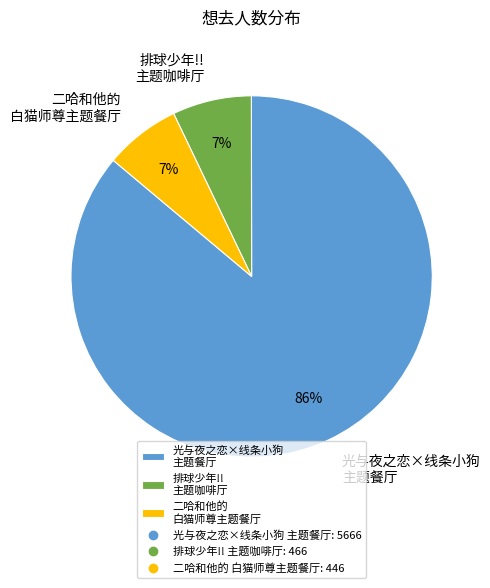

To the nearest percent, what is the difference between the 光与夜之恋×线条小狗 主题餐厅 and 二哈和他的 白猫师尊主题餐厅 slice percentages?

79%